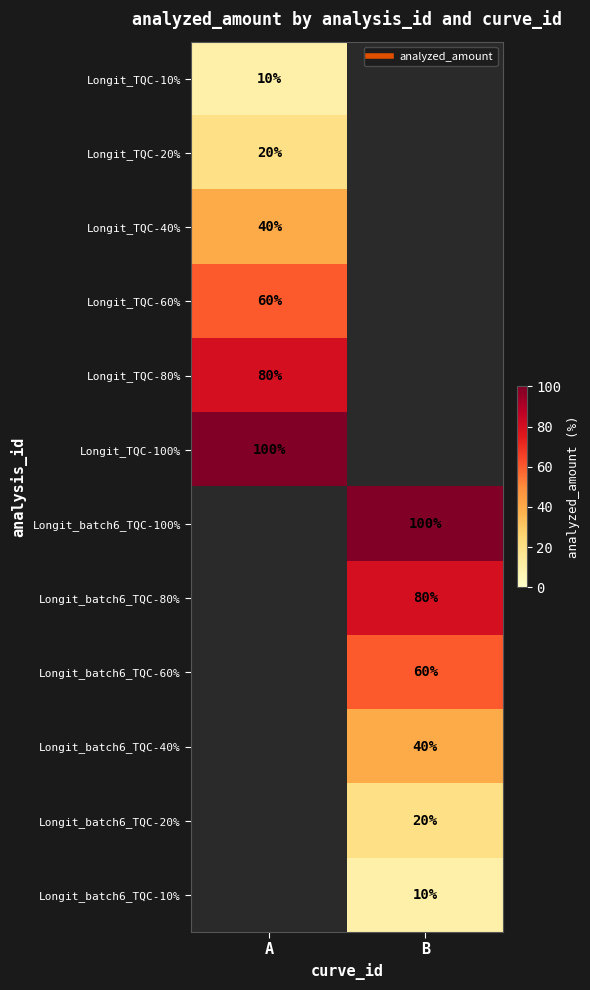

List the series in order of their overall mean, highest first.

Longit_TQC-10%, Longit_TQC-20%, Longit_TQC-40%, Longit_TQC-60%, Longit_TQC-80%, Longit_TQC-100%, Longit_batch6_TQC-100%, Longit_batch6_TQC-80%, Longit_batch6_TQC-60%, Longit_batch6_TQC-40%, Longit_batch6_TQC-20%, Longit_batch6_TQC-10%